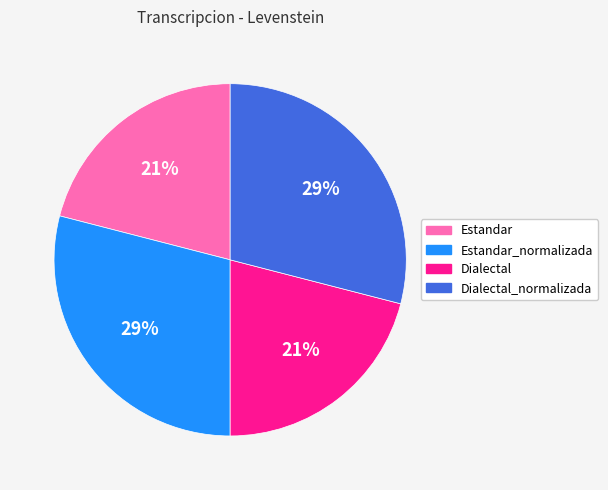

Is the sum of Estandar_normalizada and Dialectal_normalizada greater than half?

Yes